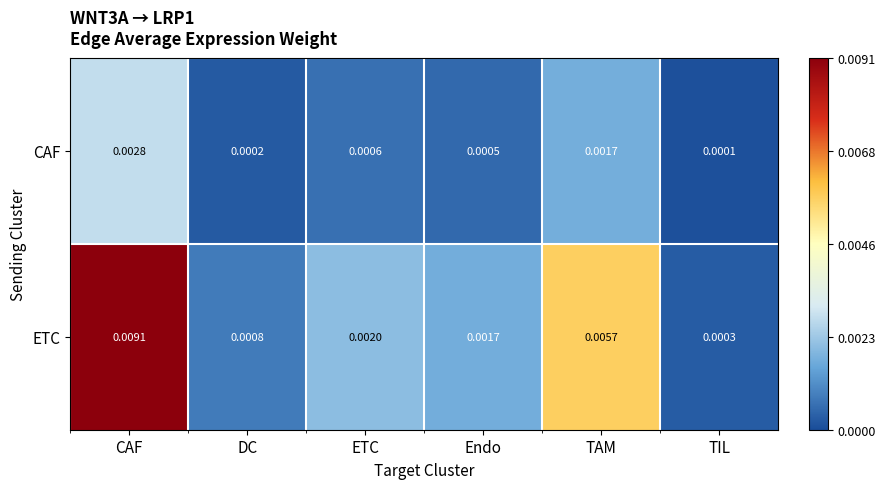

Which series changed the most between DC and TIL?

ETC